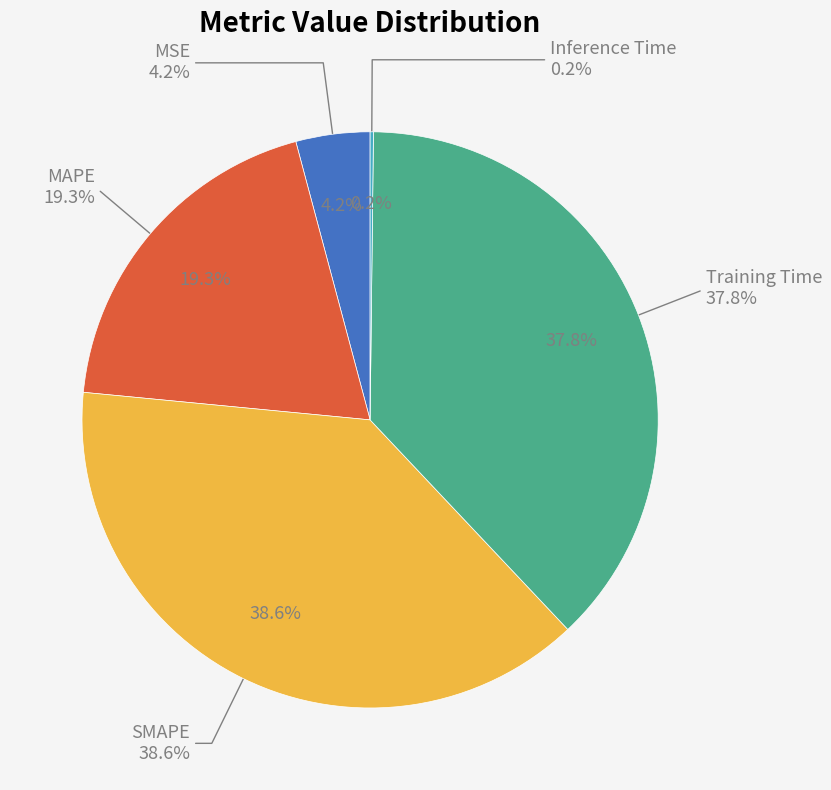

To the nearest percent, what is the difference between the largest and smallest slice percentages?

38%